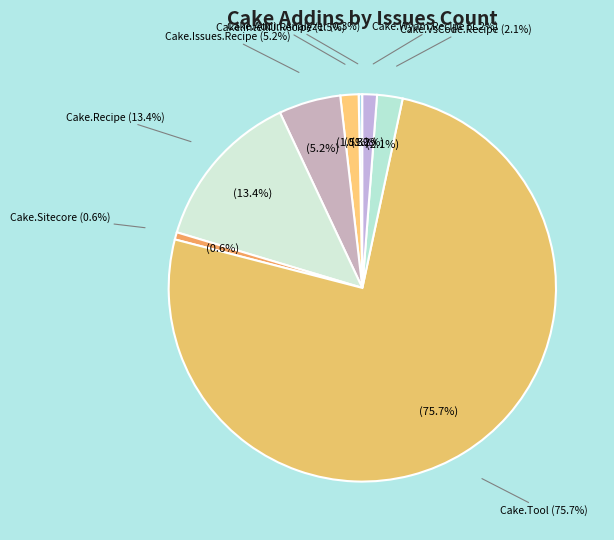

Which slice represents more than half of the pie?

Cake.Tool